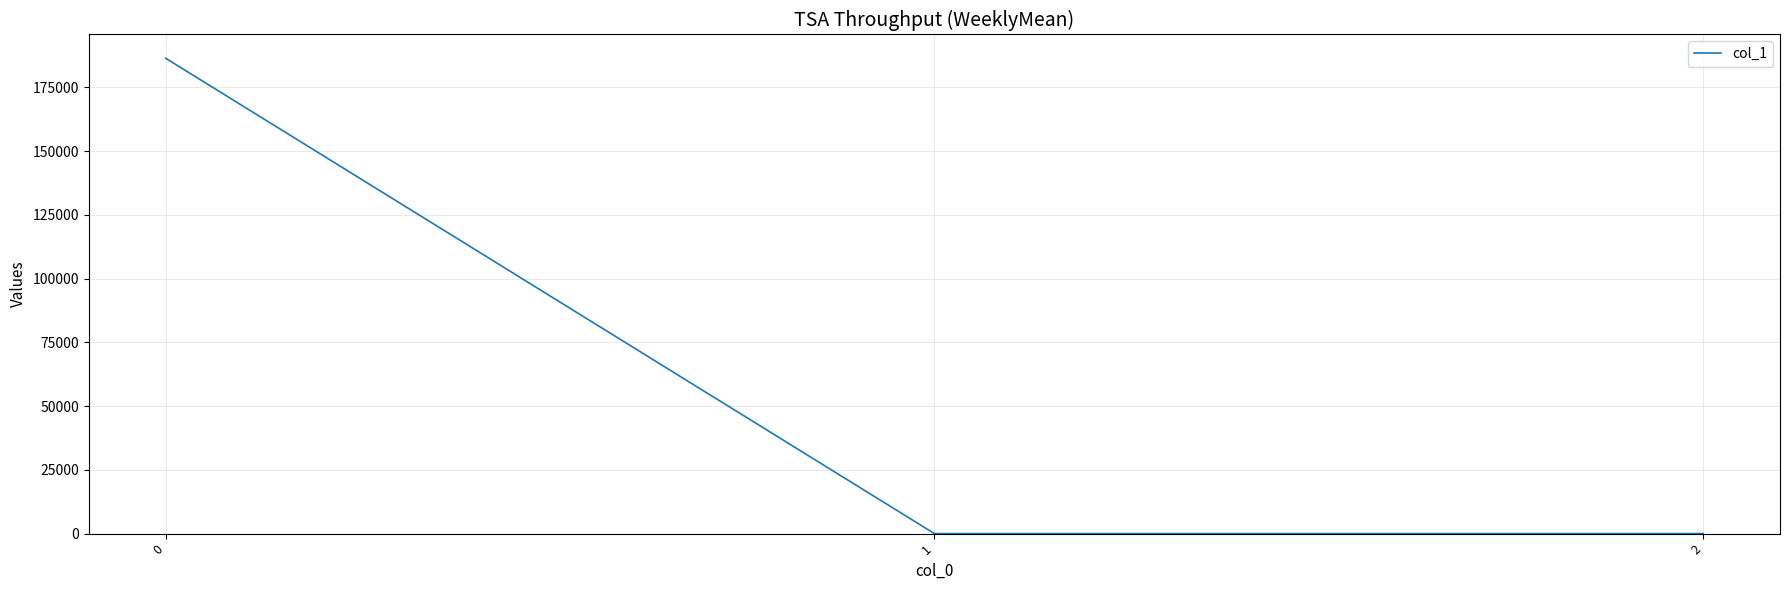

Reading left to right, list all the values displayed in this chart.

0=186454.0	1=0.0	2=0.0